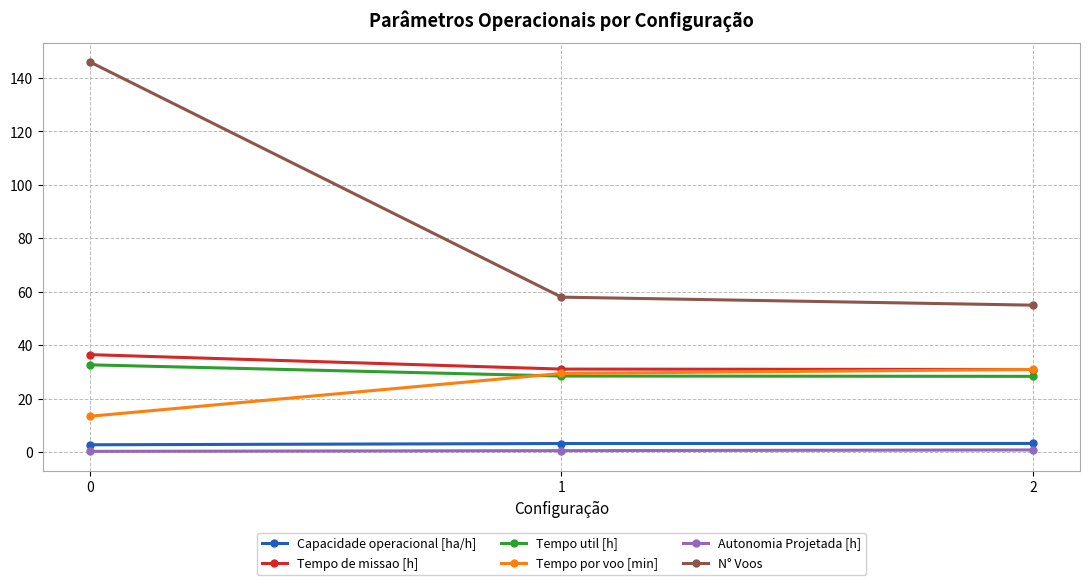

Is this an area chart (filled region under the line)?

No